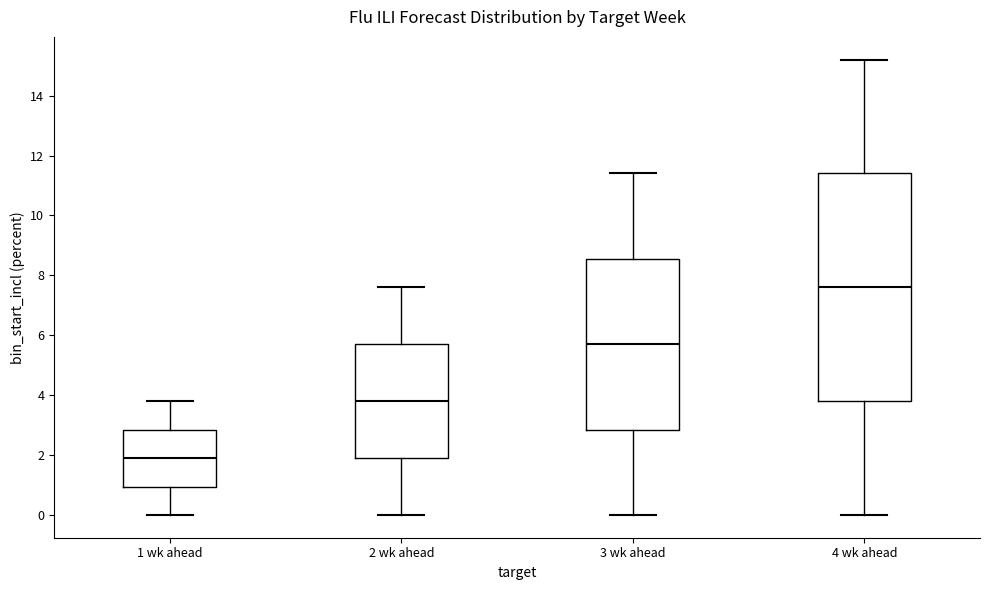

Reading left to right, transcribe this box plot: for each box, give where its median line is, the range the box spans, and where its two whiskers end, as read against the y-axis. The values are not printed on the chart, so give them approximately, as read against the axis.

1 wk ahead: median 2.0, box 1.0 to 2.8, whiskers 0.0 to 3.8
2 wk ahead: median 3.8, box 2.0 to 5.8, whiskers 0.0 to 7.6
3 wk ahead: median 5.8, box 2.8 to 8.6, whiskers 0.0 to 11.4
4 wk ahead: median 7.6, box 3.8 to 11.4, whiskers 0.0 to 15.2